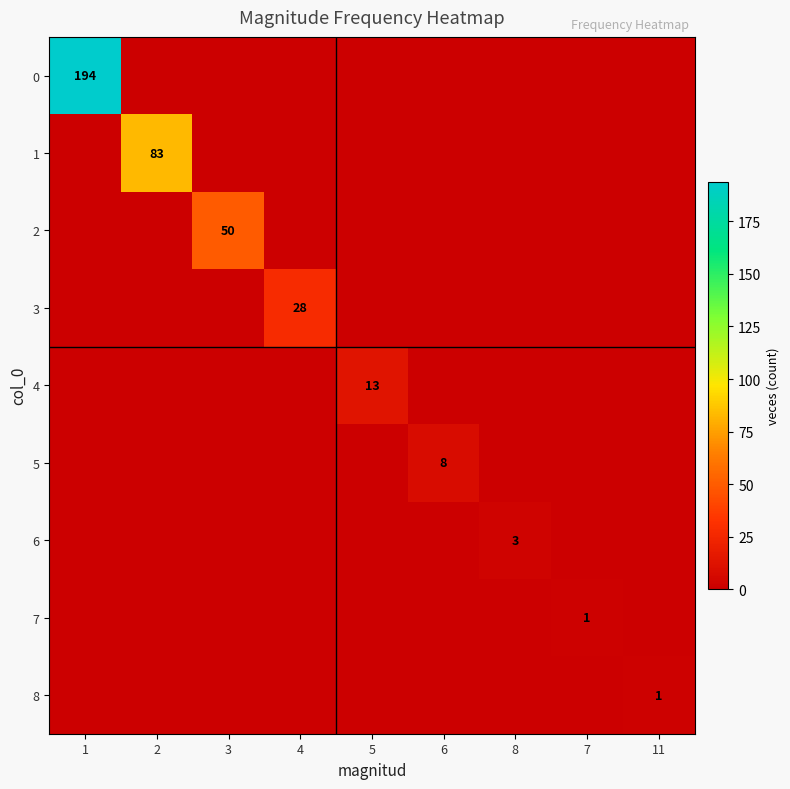

The value of 0 at 1 is 319. True or false?

False